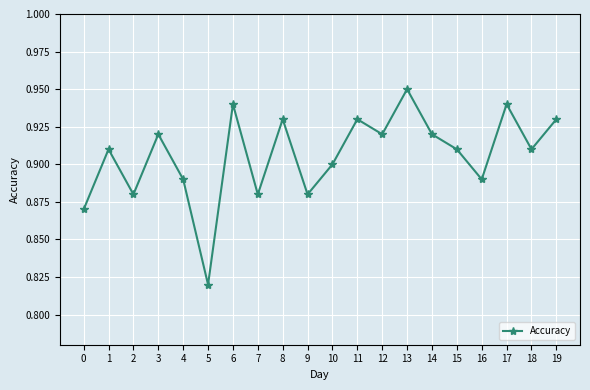

True or false: the data shows 0.3 at 3.

False